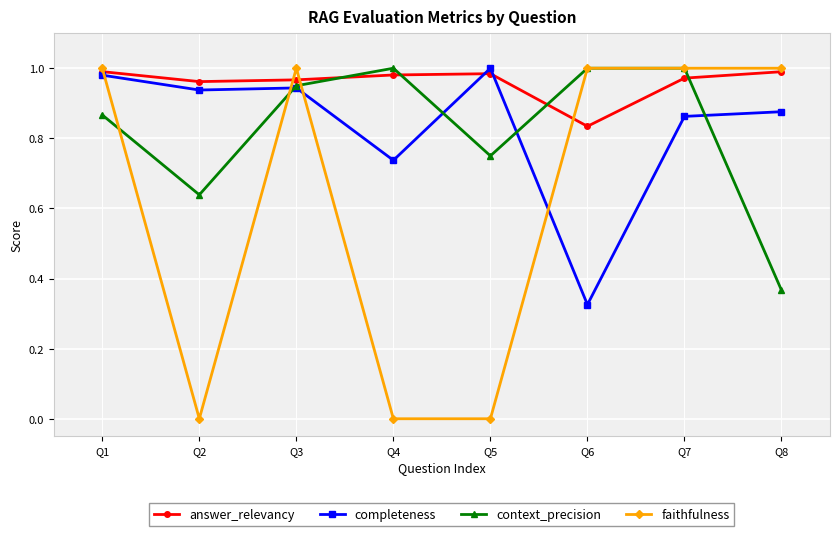

Which series ends up on top after the final intersection of context_precision and answer_relevancy?

answer_relevancy